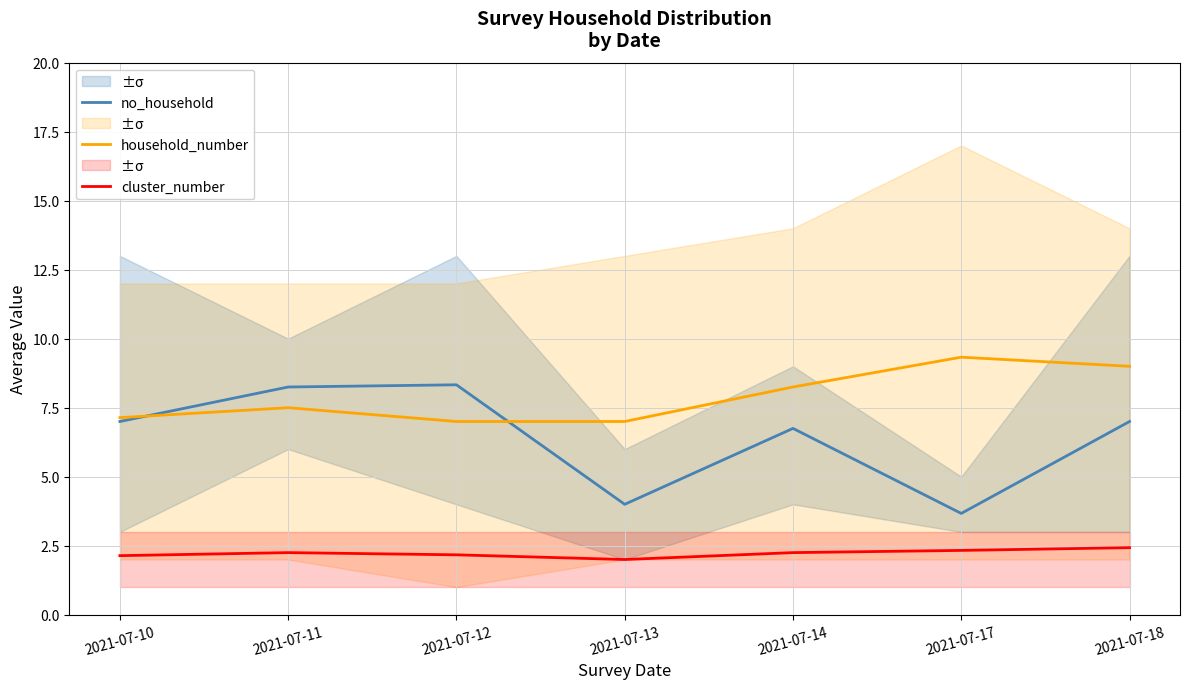

True or false: cluster_number and household_number cross at least once.

False